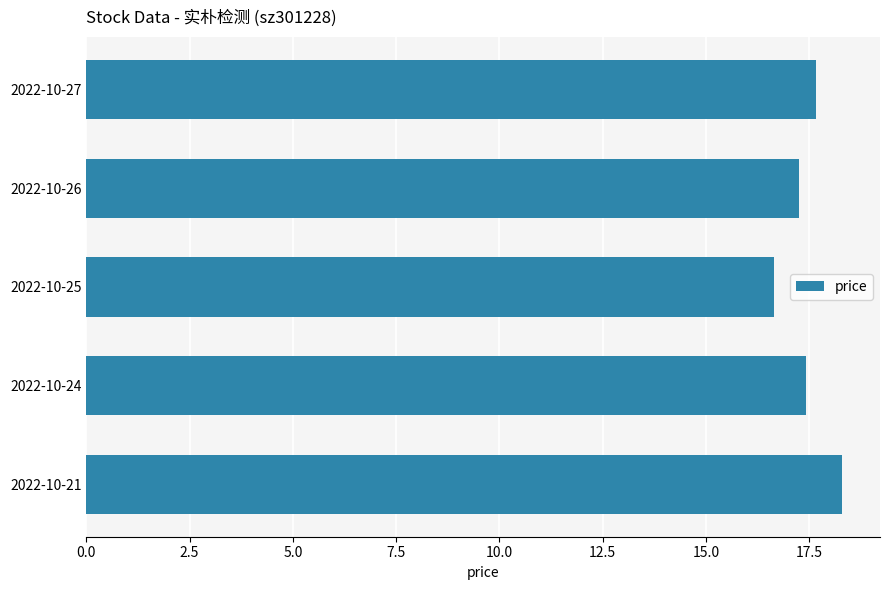

Which category has the lowest value across all series?

2022-10-25